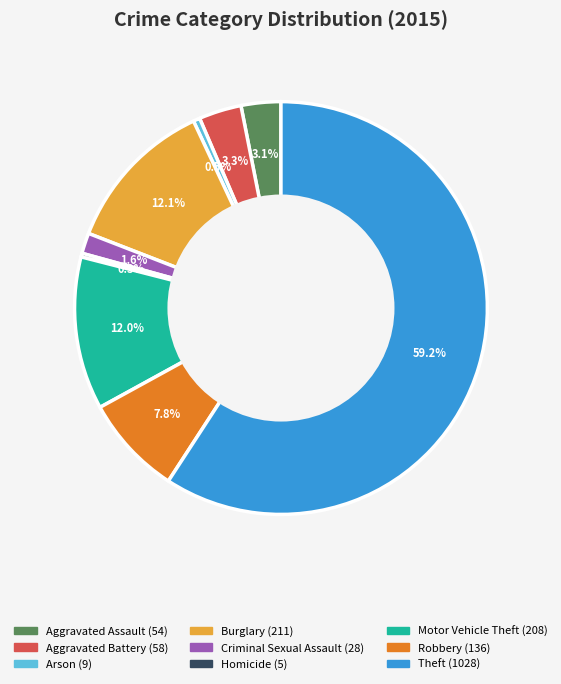

Between Burglary and Criminal Sexual Assault, which is larger?

Burglary